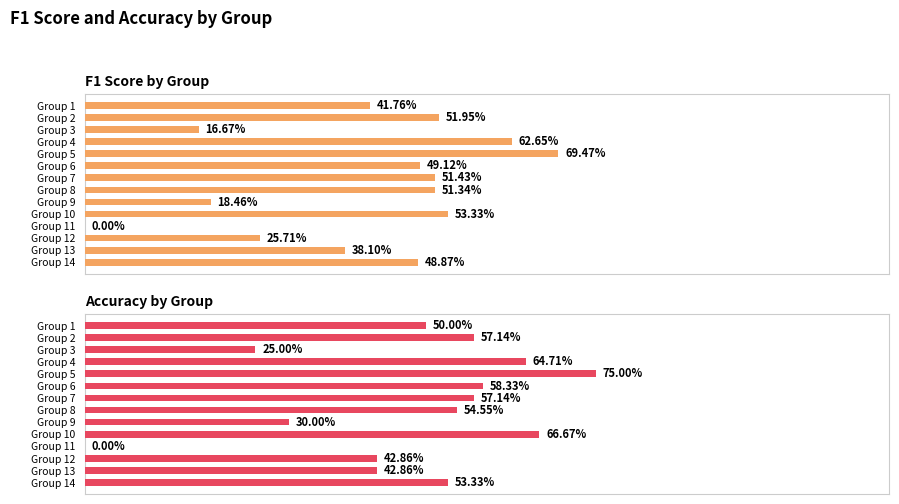

How many bars are there in total?

28